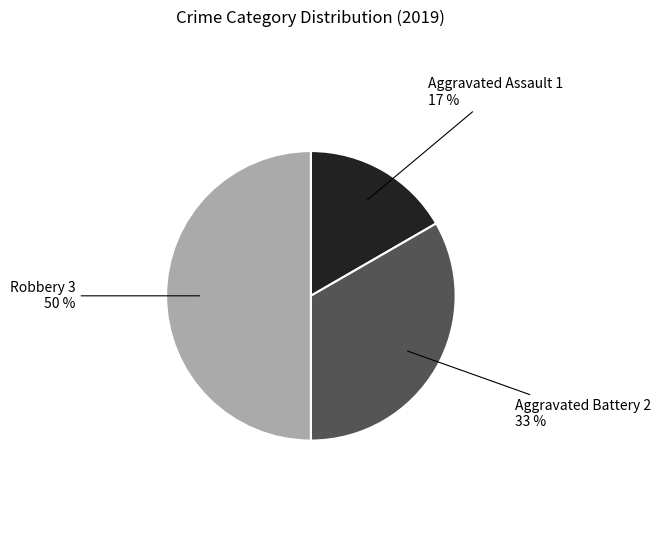

To the nearest percent, what is the average slice percentage?

33%